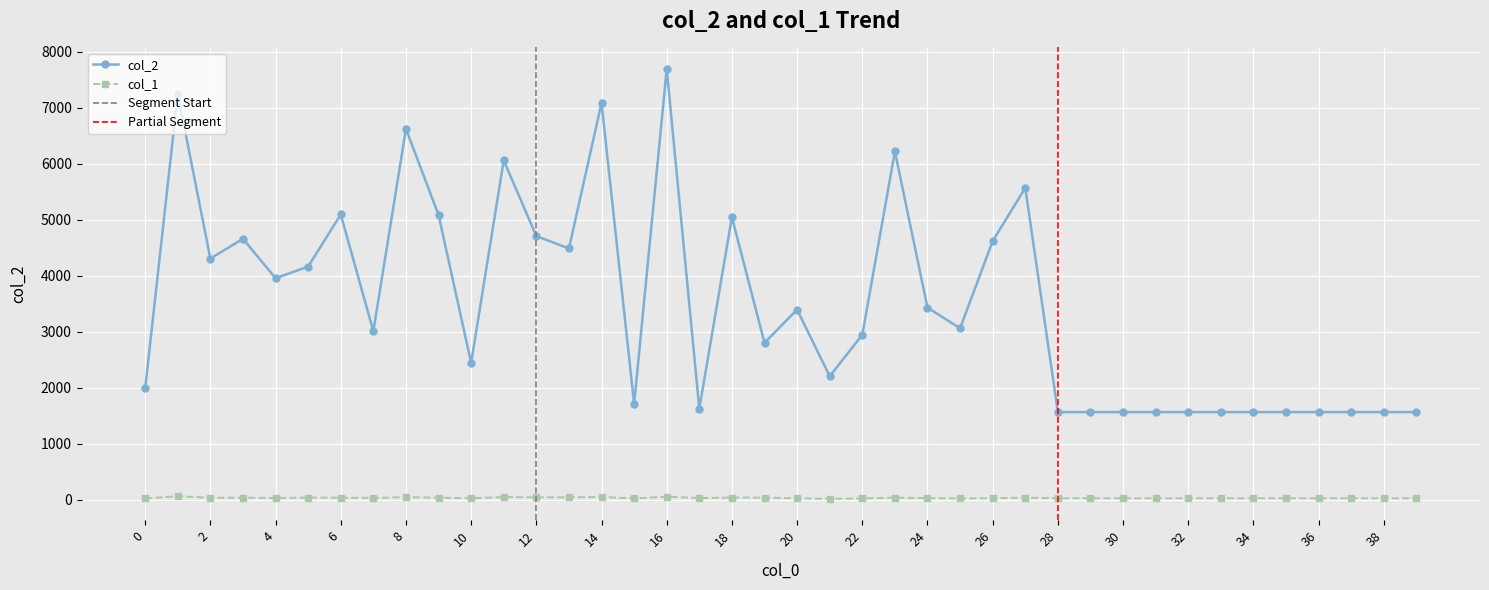

What is the total value across all series at 19?

2846